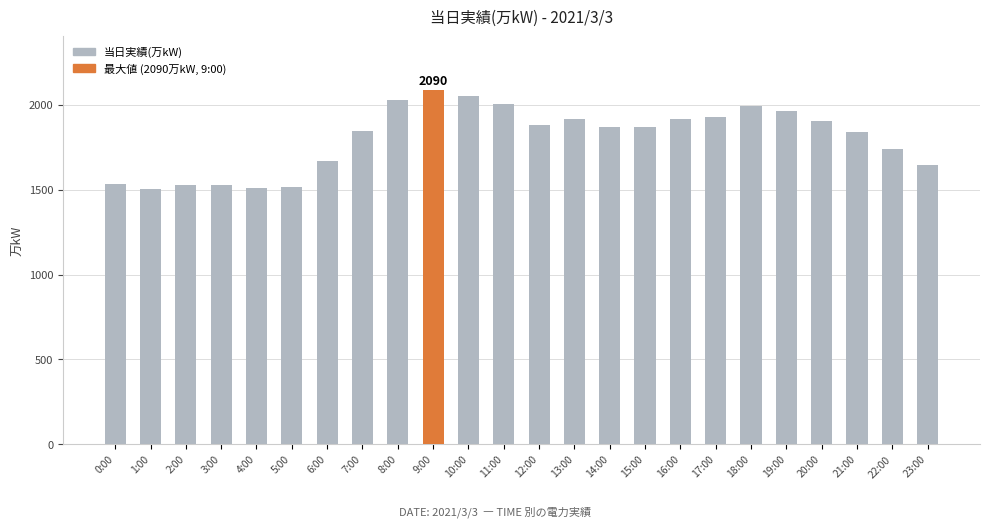

What position from the left is 1:00?

2